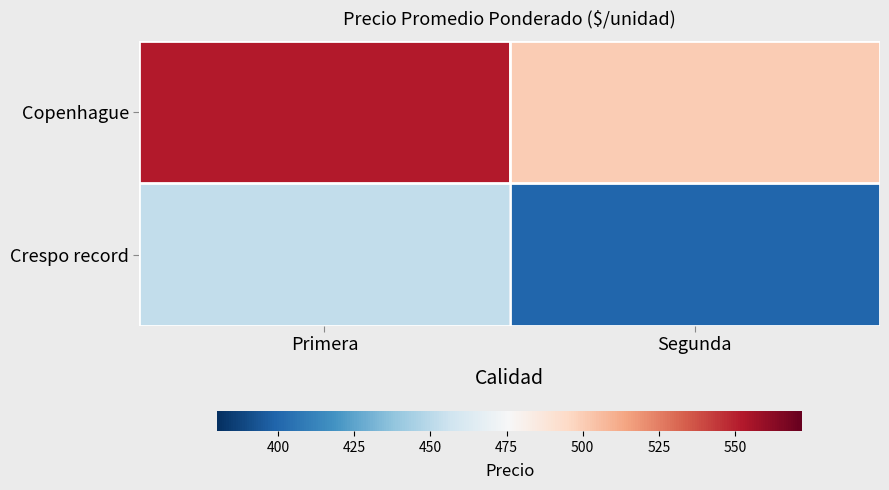

Which series has the widest spread of values?

Copenhague